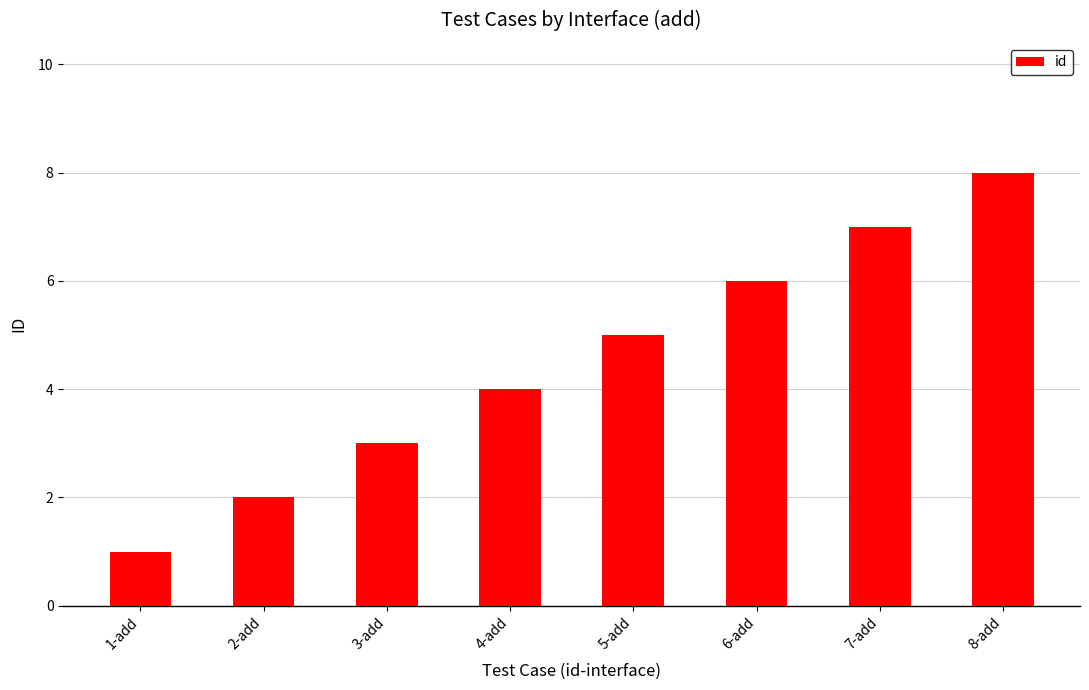

What is the change in value from 5-add to 6-add?

+1